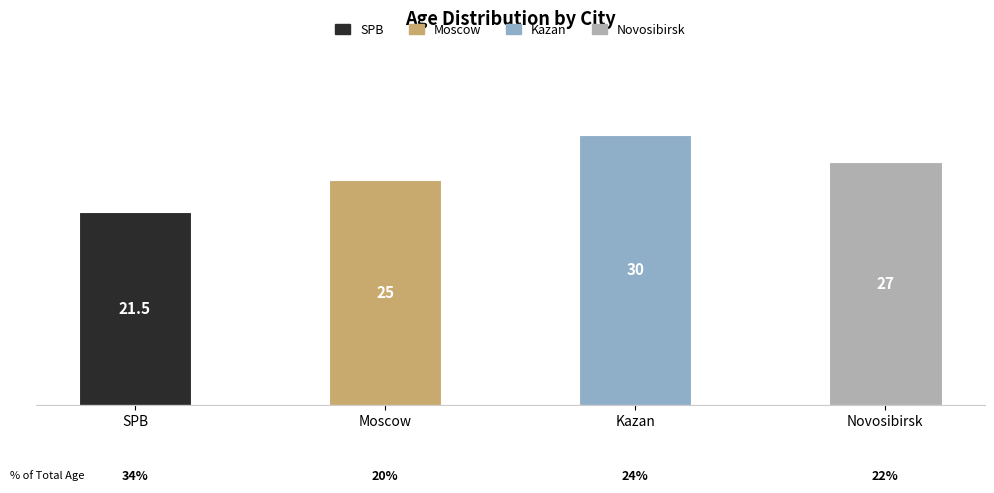

Rank the categories by value from highest to lowest.

Kazan, Novosibirsk, Moscow, SPB